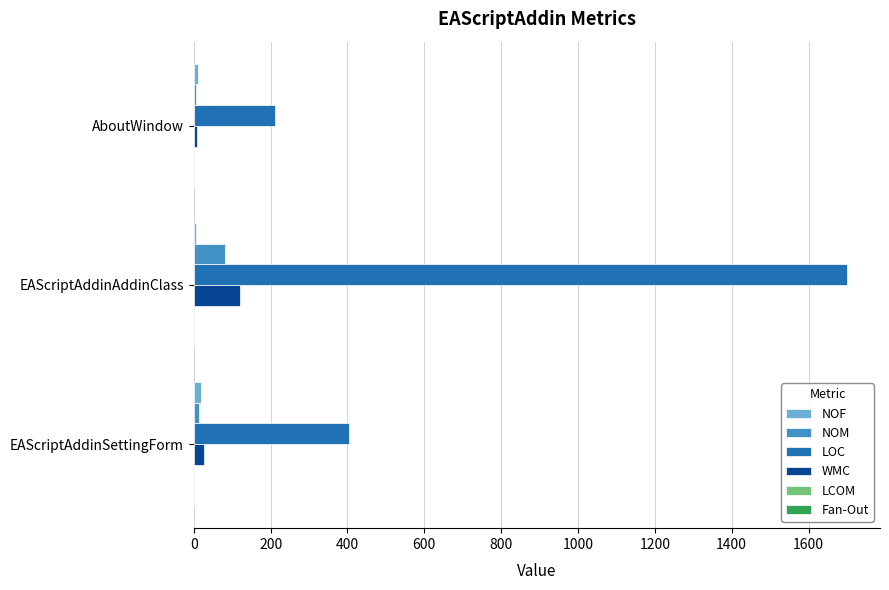

What is the highest value of the WMC series?

120.0